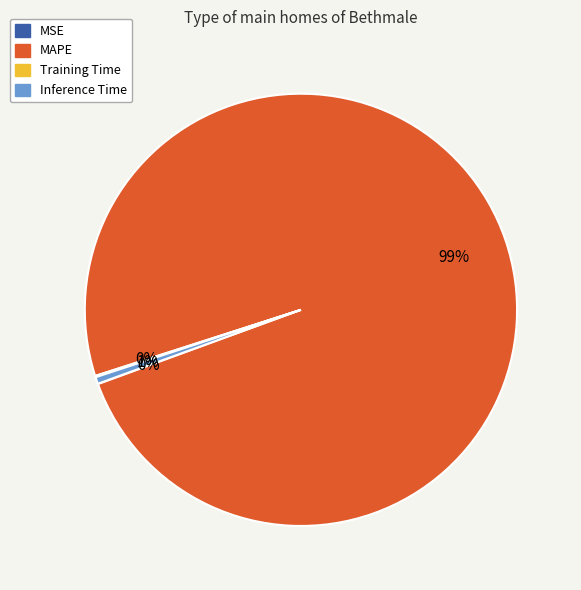

Which slice is the largest?

MAPE